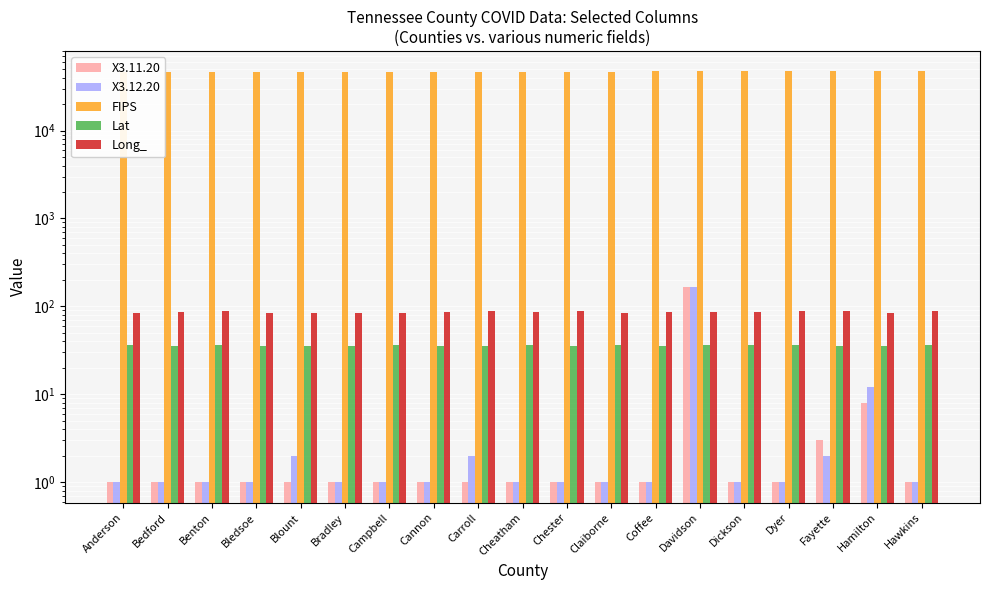

What is the difference between the X3.12.20 values at Bedford and Davidson?

163